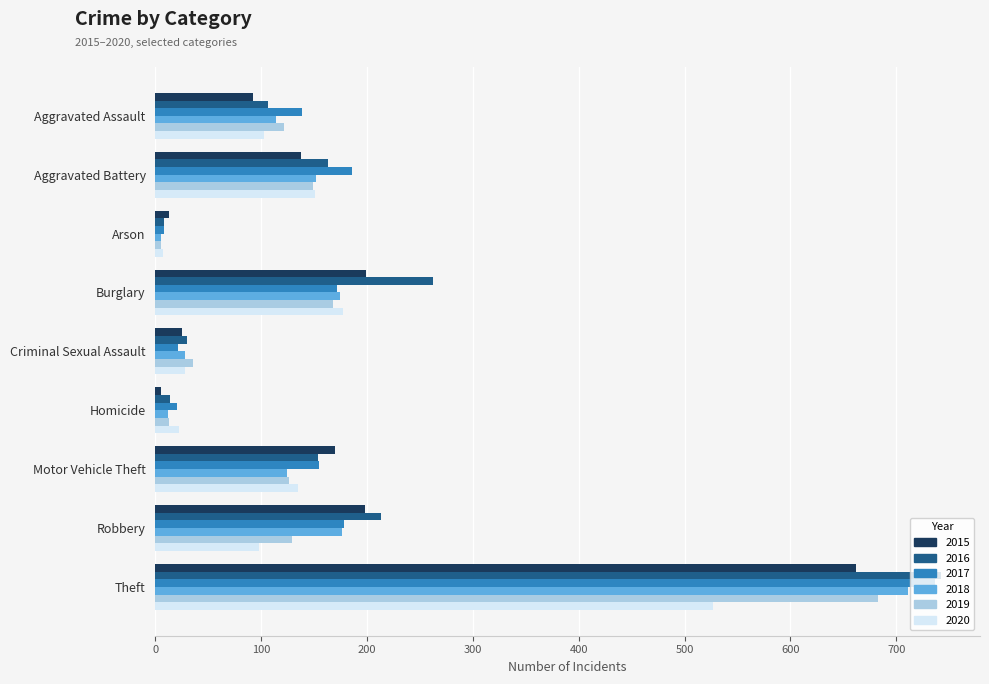

How many series are shown in this chart?

6